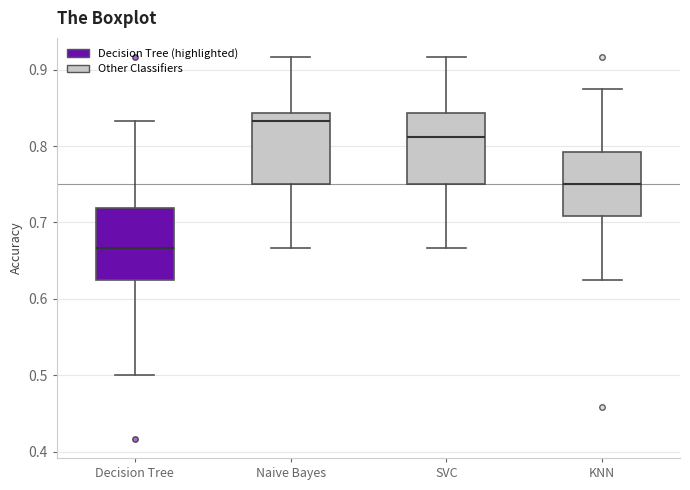

Where does the upper whisker of the box for SVC end on the y-axis? The values are not printed on the chart, so give them approximately, as read against the axis.

0.92